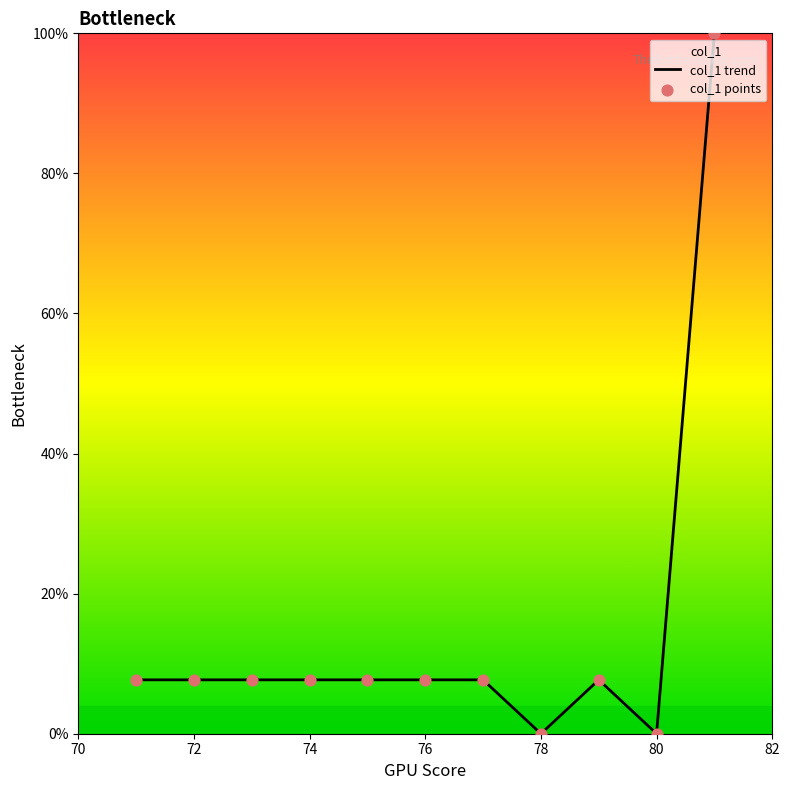

Which series reaches the minimum Y coordinate?

col_1 trend